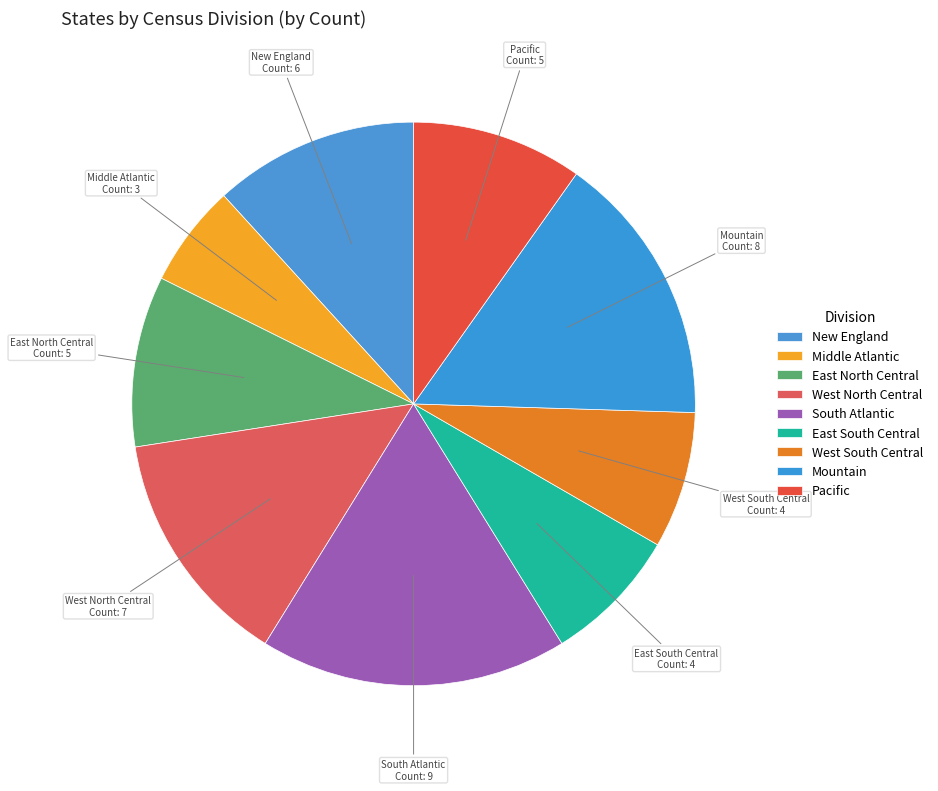

Is it true that Middle Atlantic is 6% of the pie?

True